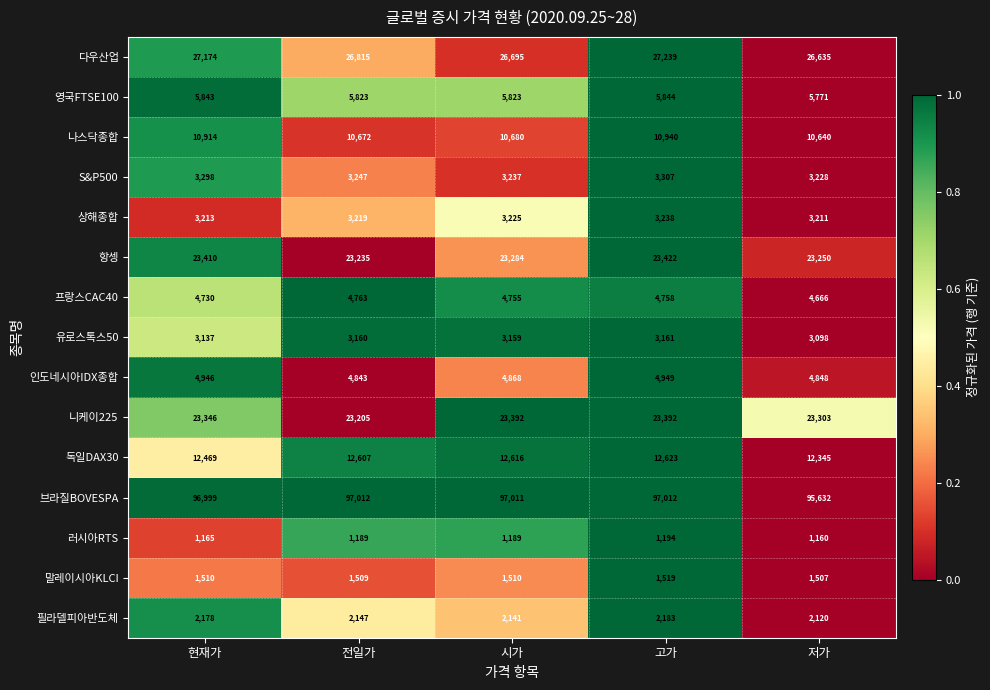

What is the difference between the highest and lowest values at 고가?

95818